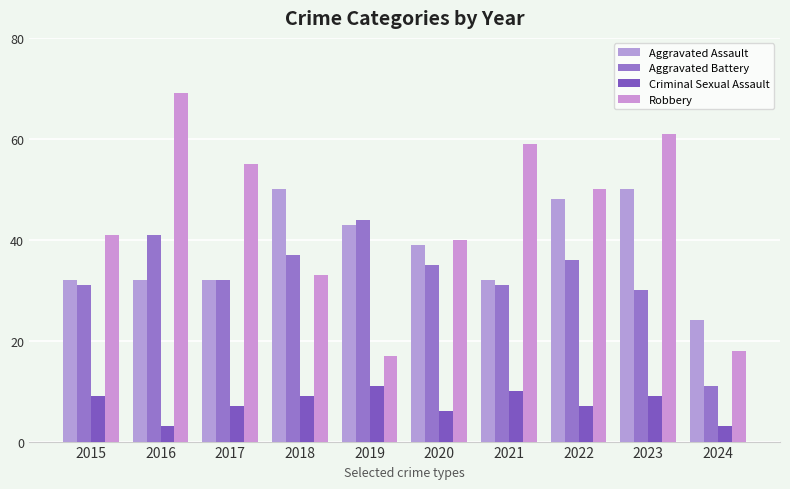

What is the value of the Aggravated Assault bar at the 3rd from the left?

32